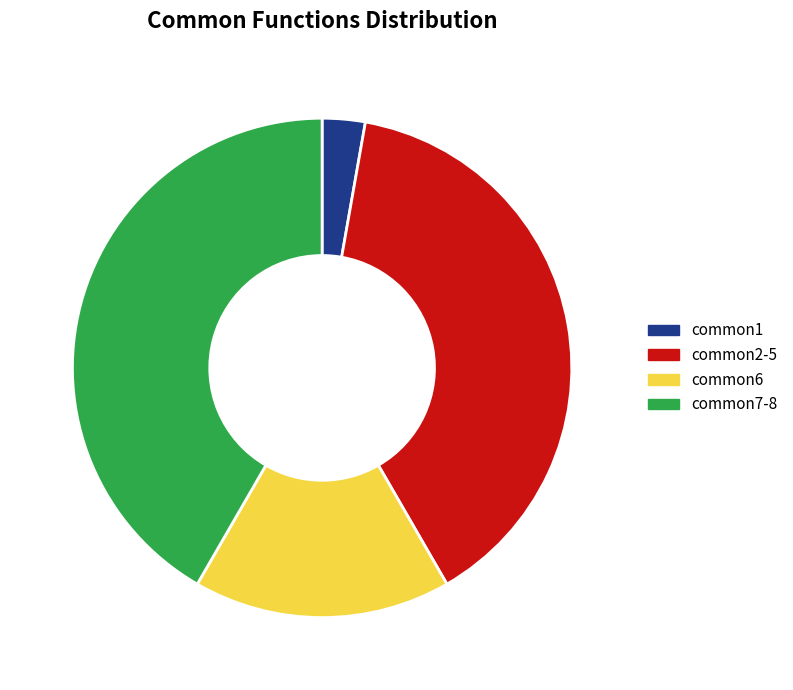

Count the number of slices in the pie.

4